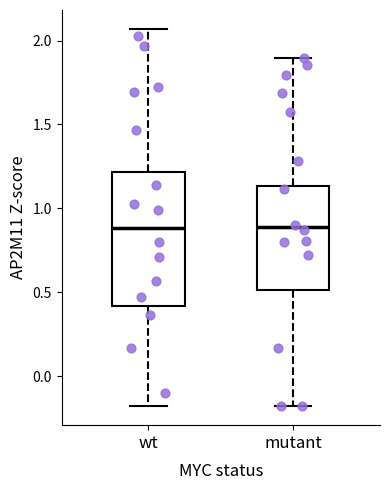

Where is the lower edge of the box for wt on the y-axis? The values are not printed on the chart, so give them approximately, as read against the axis.

0.40